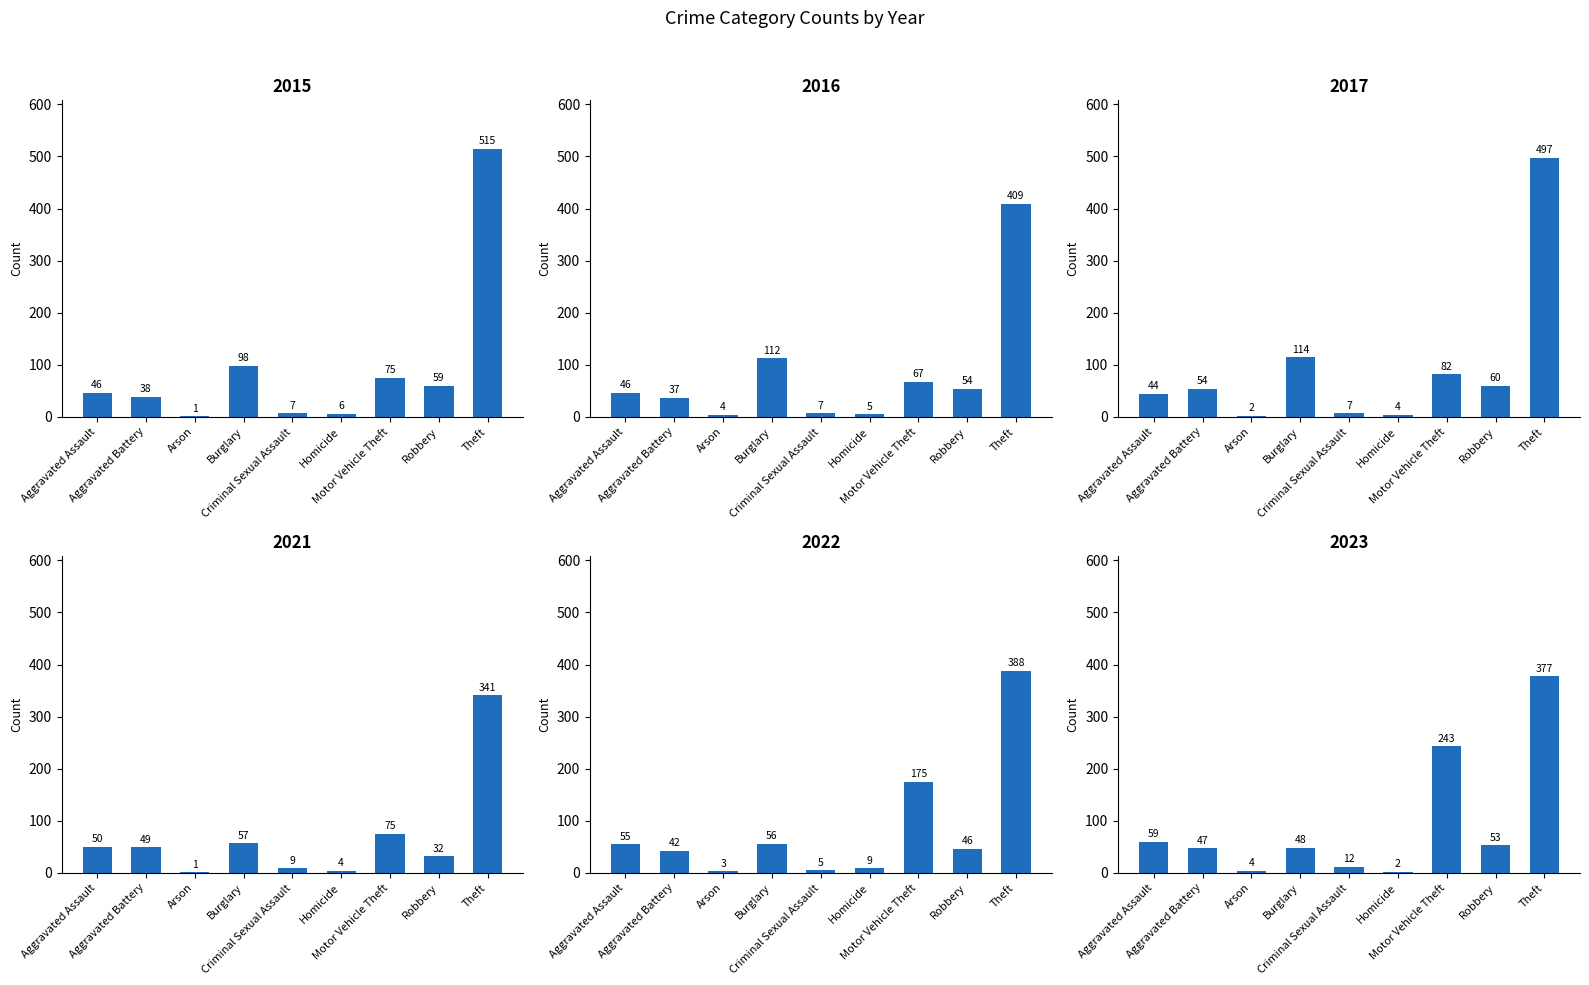

At Aggravated Battery, list the series in order from smallest to largest.

2016, 2015, 2022, 2023, 2021, 2017